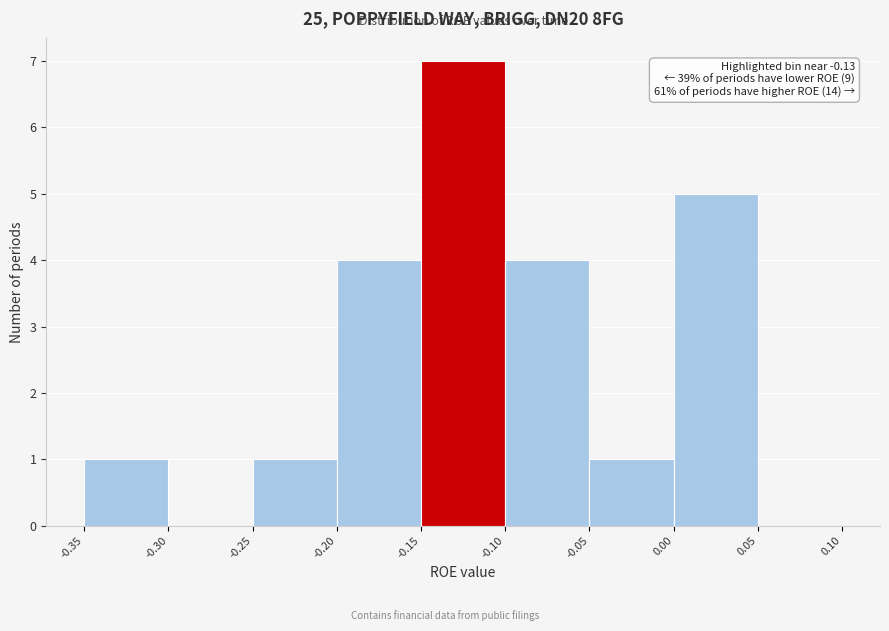

Over which range of the x-axis is the bar tallest?

-0.15 to -0.10